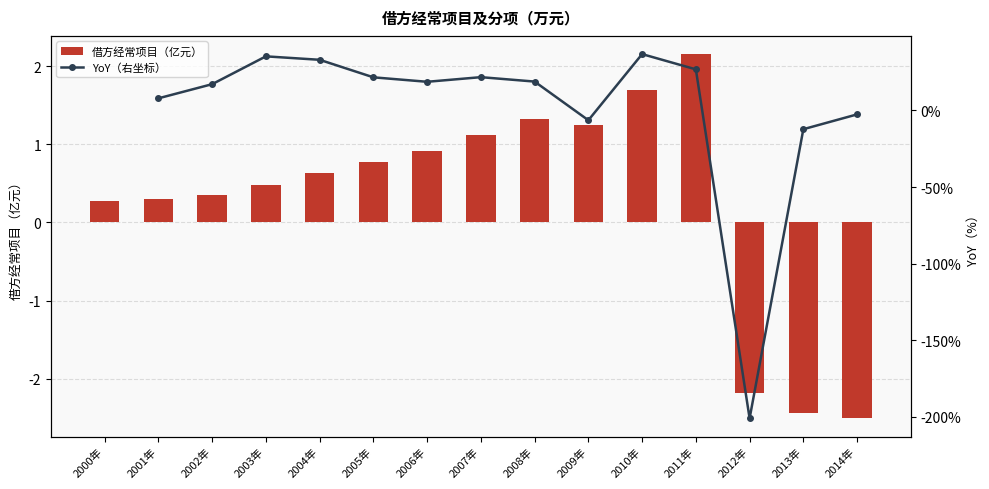

The YoY（右坐标） series shows 9.5 at 2010年. True or false?

False